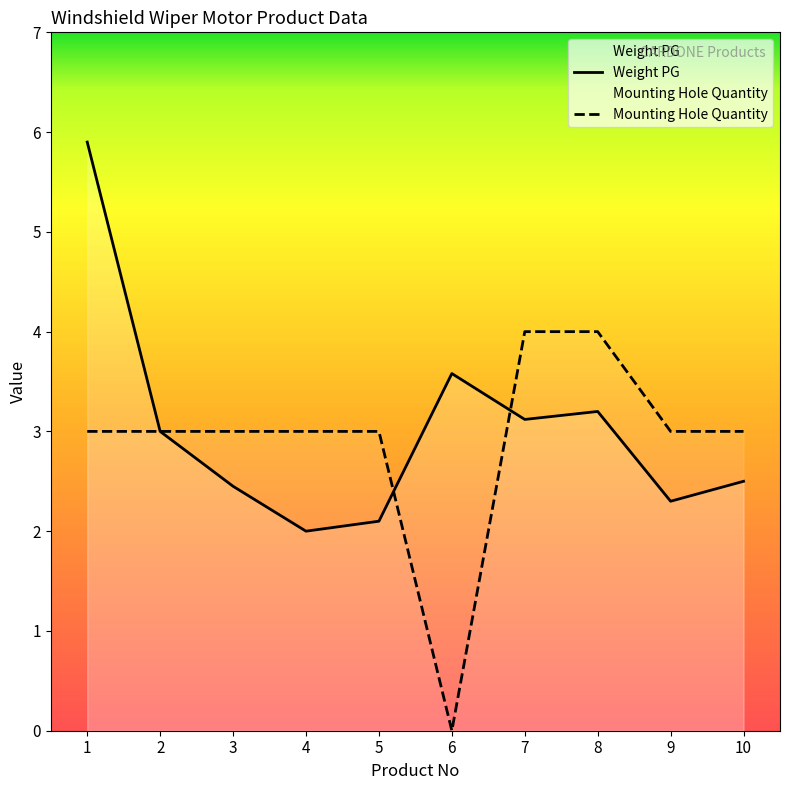

Reading left to right, what are all the values shown in this chart?

Weight PG: 1=5.9	2=3.0	3=2.5	4=2.0	5=2.1	6=3.6	7=3.1	8=3.2	9=2.3	10=2.5
Mounting Hole Quantity: 1=3.0	2=3.0	3=3.0	4=3.0	5=3.0	6=0.0	7=4.0	8=4.0	9=3.0	10=3.0